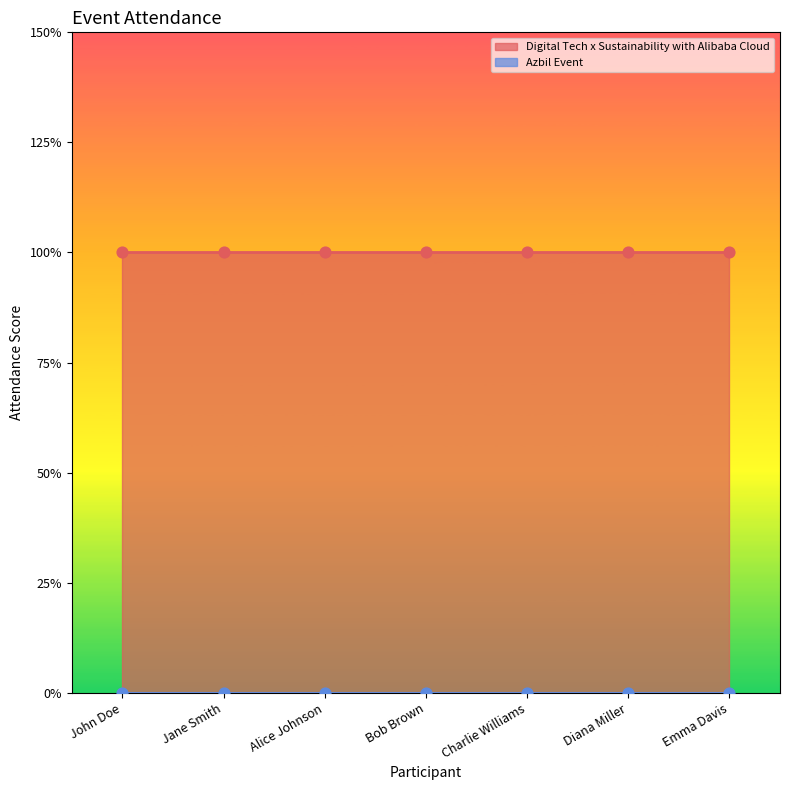

Is the value of Azbil Event at Emma Davis greater than the value of Digital Tech x Sustainability with Alibaba Cloud at Diana Miller?

No